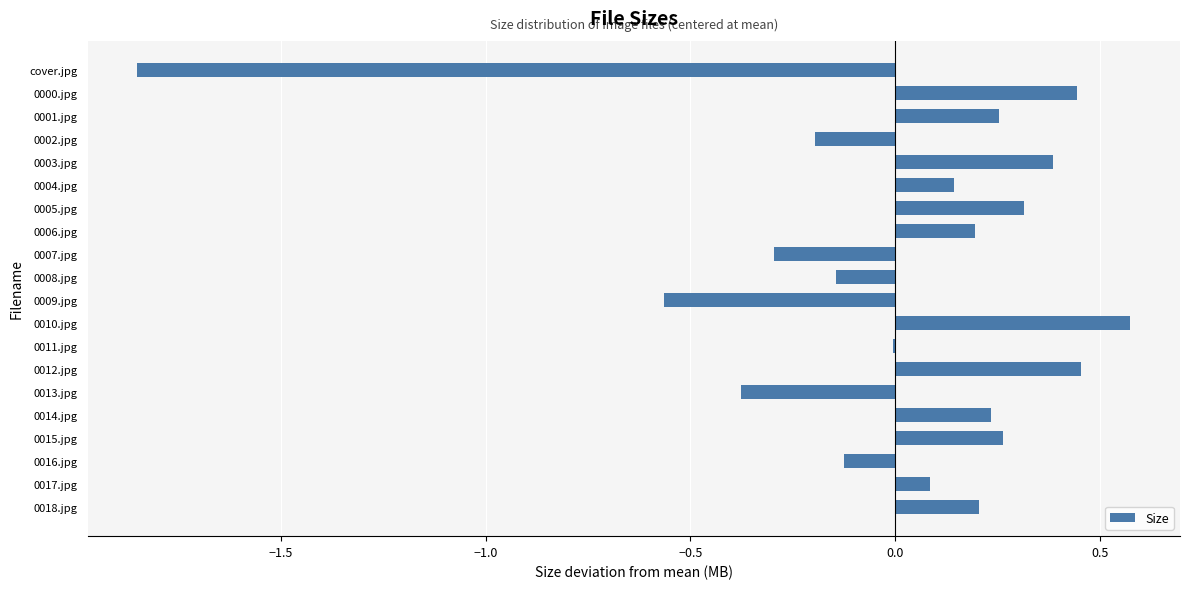

What is the change in value from 0002.jpg to 0006.jpg?

+0.4